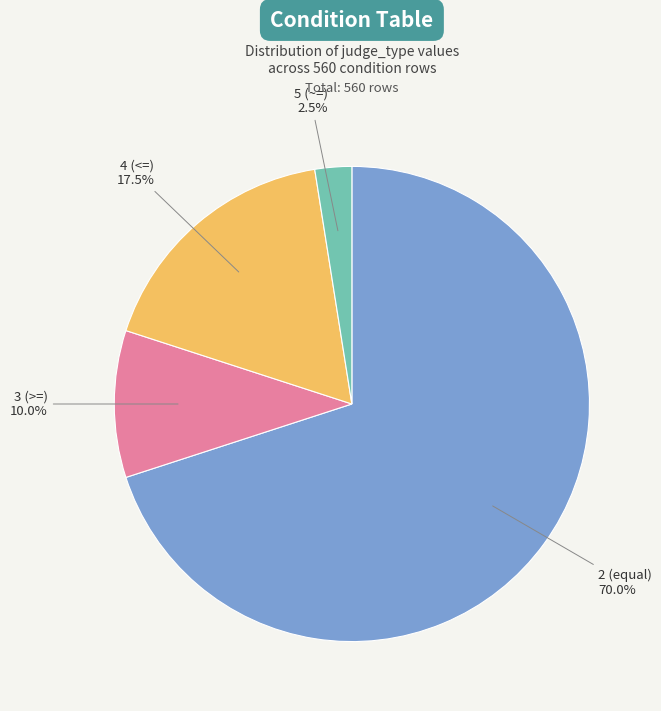

Does any single category account for the majority?

Yes